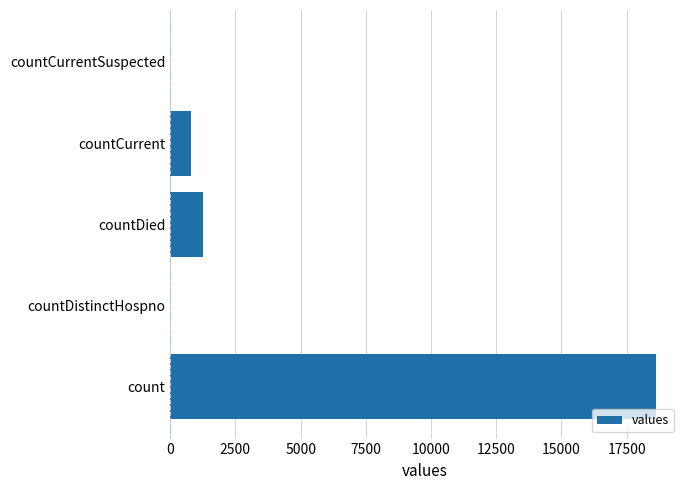

The chart shows a value of 0 at countDistinctHospno. True or false?

True